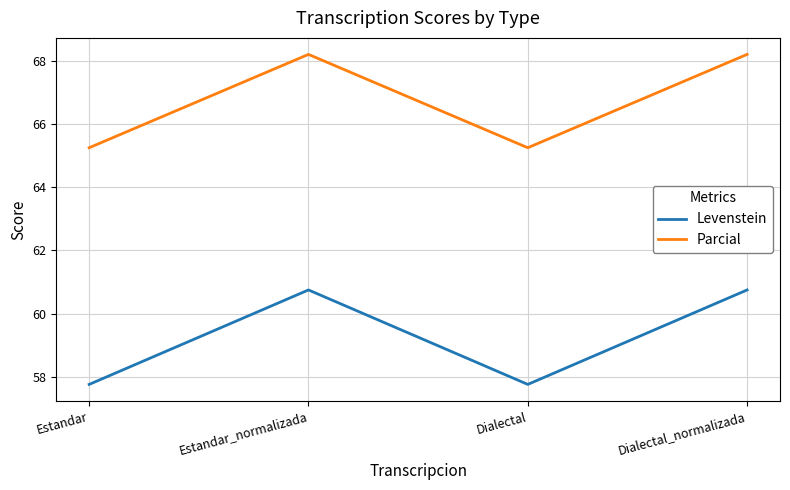

List the series in order of their peak value, highest first.

Parcial, Levenstein